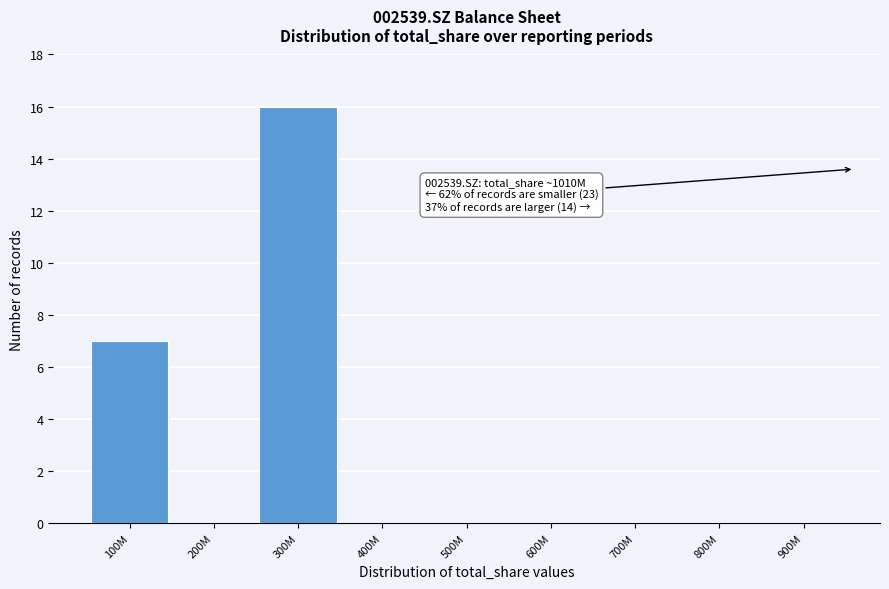

Reading left to right, what are all the values shown in this chart?

100M=7	200M=0	300M=16	400M=0	500M=0	600M=0	700M=0	800M=0	900M=0